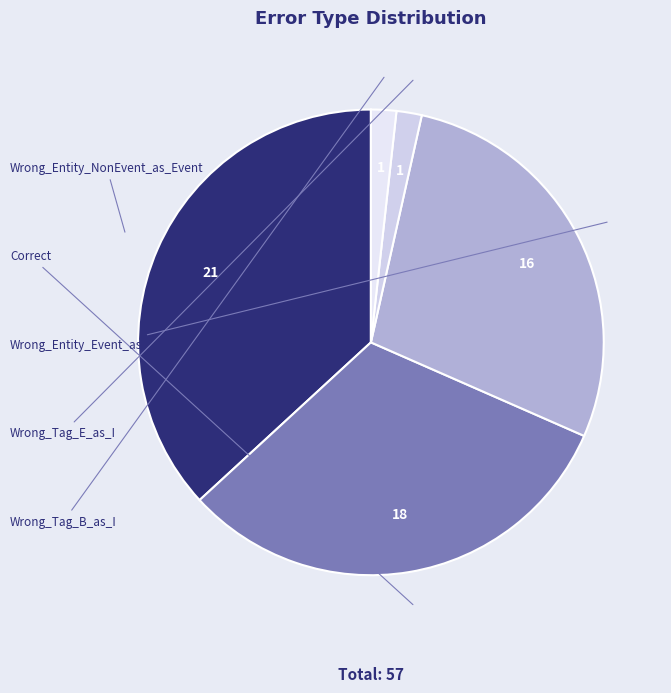

What percentage is NOT represented by Wrong_Entity_Event_as_NonEvent?

71.9%